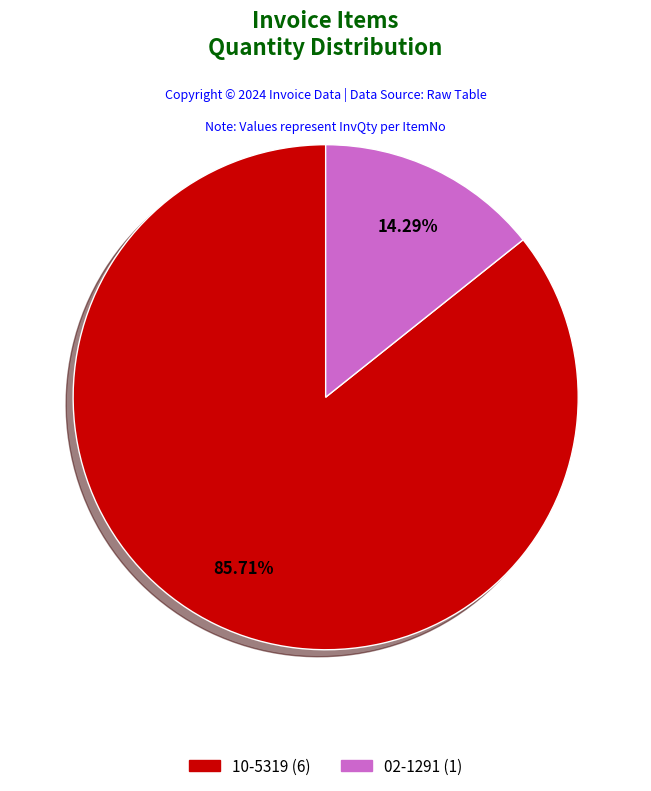

Does 10-5319 represent more than half of the total?

Yes